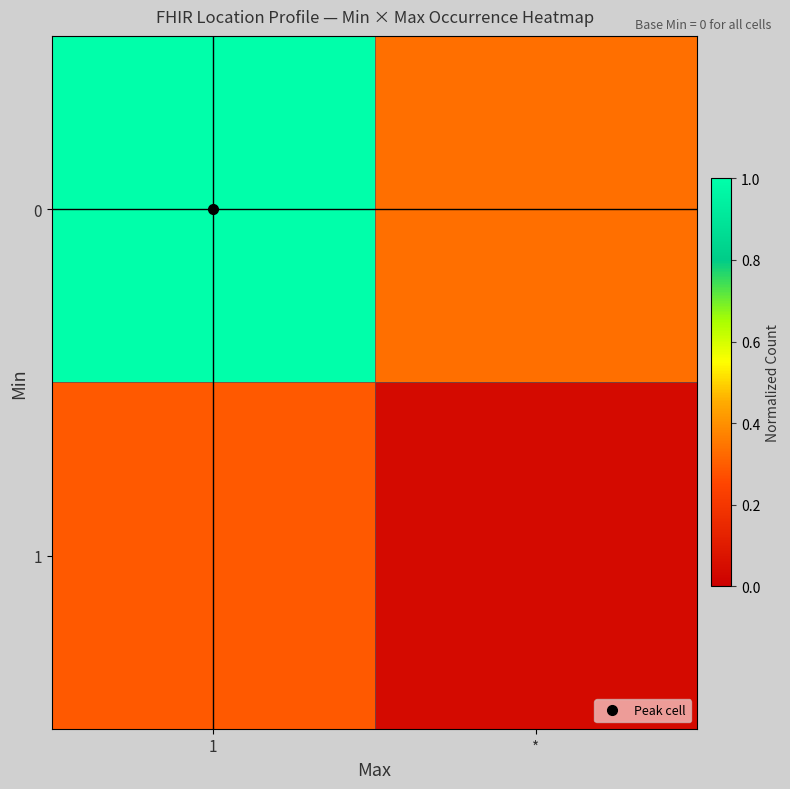

Which has a higher value, 1 or *?

1